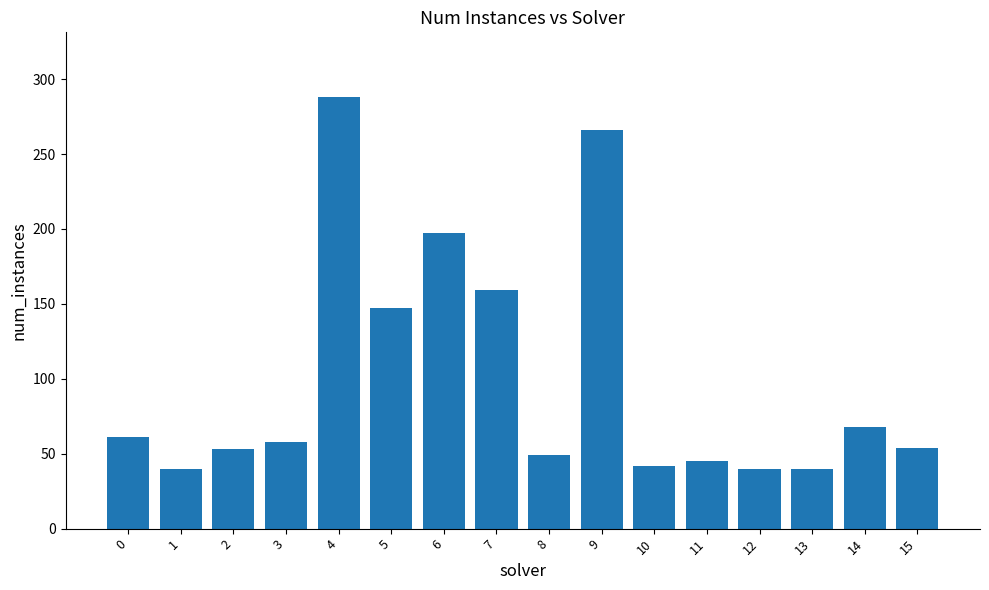

What is the sum of all values?

1607